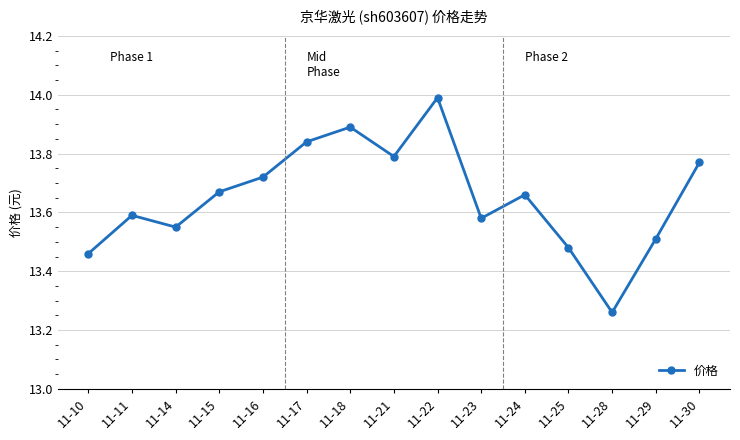

What is the change in value from 11-14 to 11-28?

-0.3